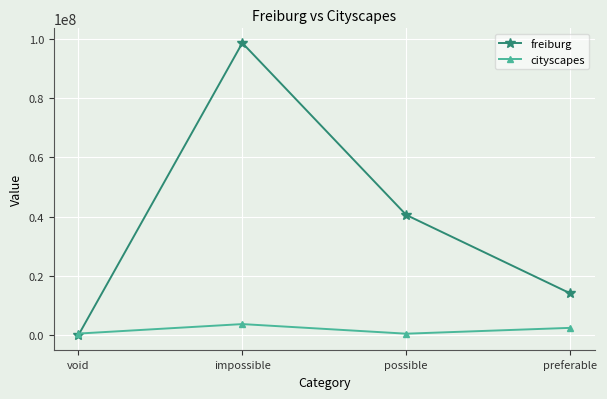

What is the label of the 3rd point from the right?

impossible